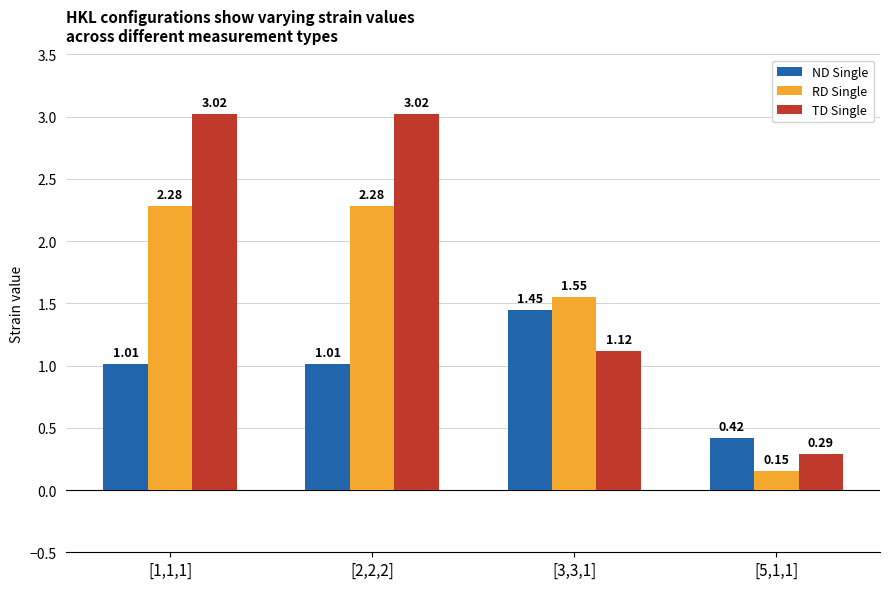

Rank the series by their maximum value, from highest to lowest.

TD Single, RD Single, ND Single